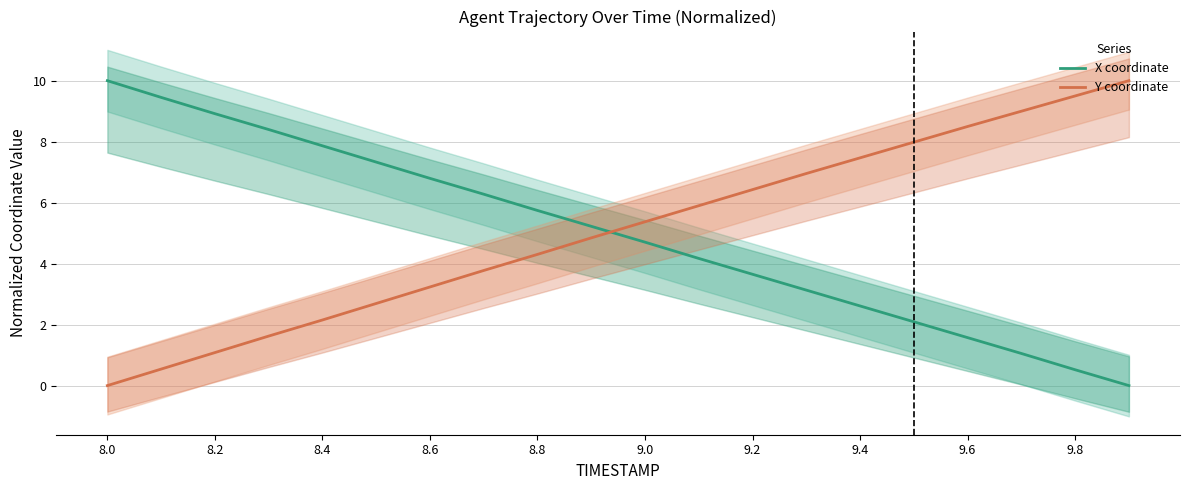

Where does the Y coordinate series first go above 5?

9.0